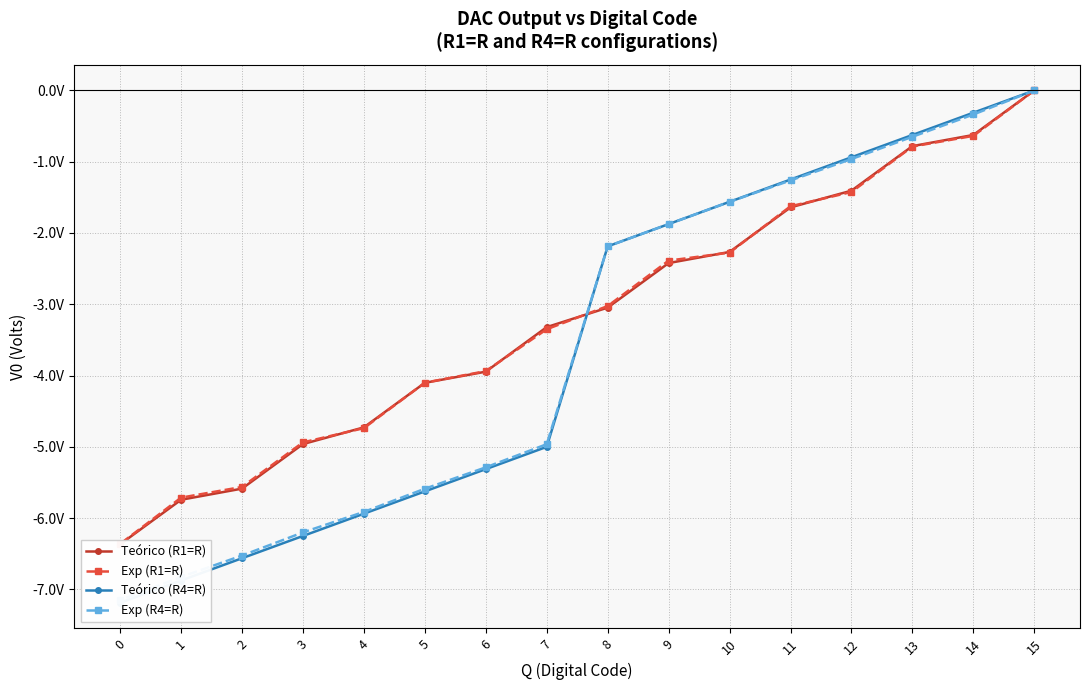

Reading right to left, extract all data points from this chart.

Teórico (R1=R): 0=-6.4	1=-5.7	2=-5.6	3=-5.0	4=-4.7	5=-4.1	6=-3.9	7=-3.3	8=-3.0	9=-2.4	10=-2.3	11=-1.6	12=-1.4	13=-0.8	14=-0.6	15=0.0
Exp (R1=R): 0=-6.4	1=-5.7	2=-5.6	3=-4.9	4=-4.7	5=-4.1	6=-3.9	7=-3.4	8=-3.0	9=-2.4	10=-2.3	11=-1.6	12=-1.4	13=-0.8	14=-0.6	15=0.0
Teórico (R4=R): 0=-7.2	1=-6.9	2=-6.6	3=-6.2	4=-5.9	5=-5.6	6=-5.3	7=-5.0	8=-2.2	9=-1.9	10=-1.6	11=-1.2	12=-0.9	13=-0.6	14=-0.3	15=0.0
Exp (R4=R): 0=-7.2	1=-6.8	2=-6.5	3=-6.2	4=-5.9	5=-5.6	6=-5.3	7=-5.0	8=-2.2	9=-1.9	10=-1.6	11=-1.3	12=-1.0	13=-0.7	14=-0.3	15=0.0